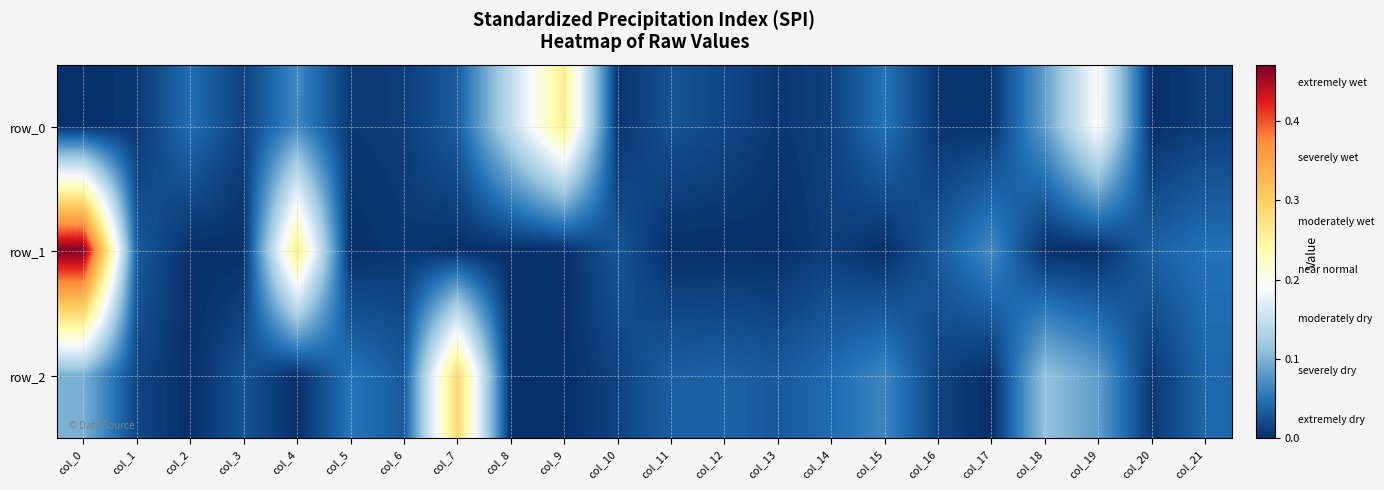

Which category has the highest value in the row_0 series?

col_9